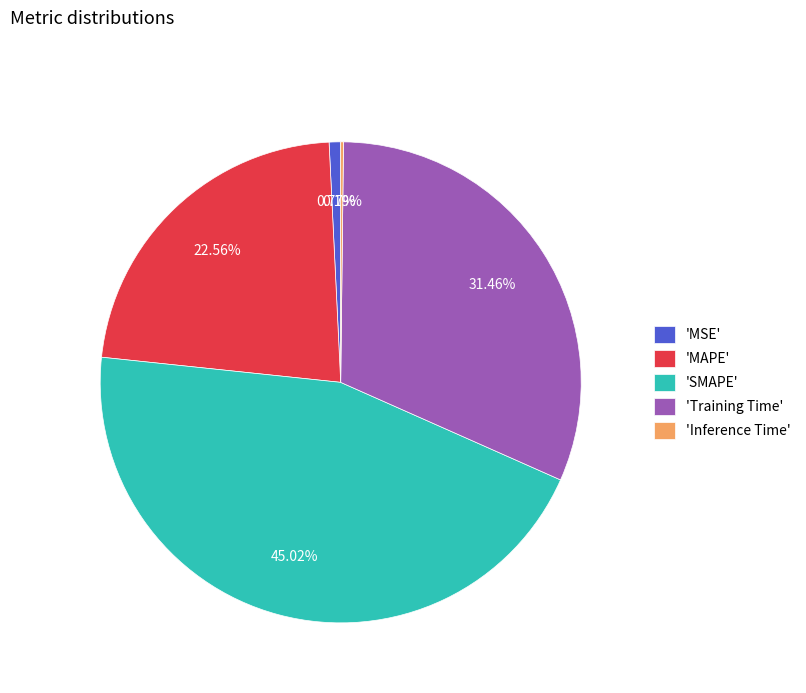

Does 'MAPE' represent more than half of the total?

No